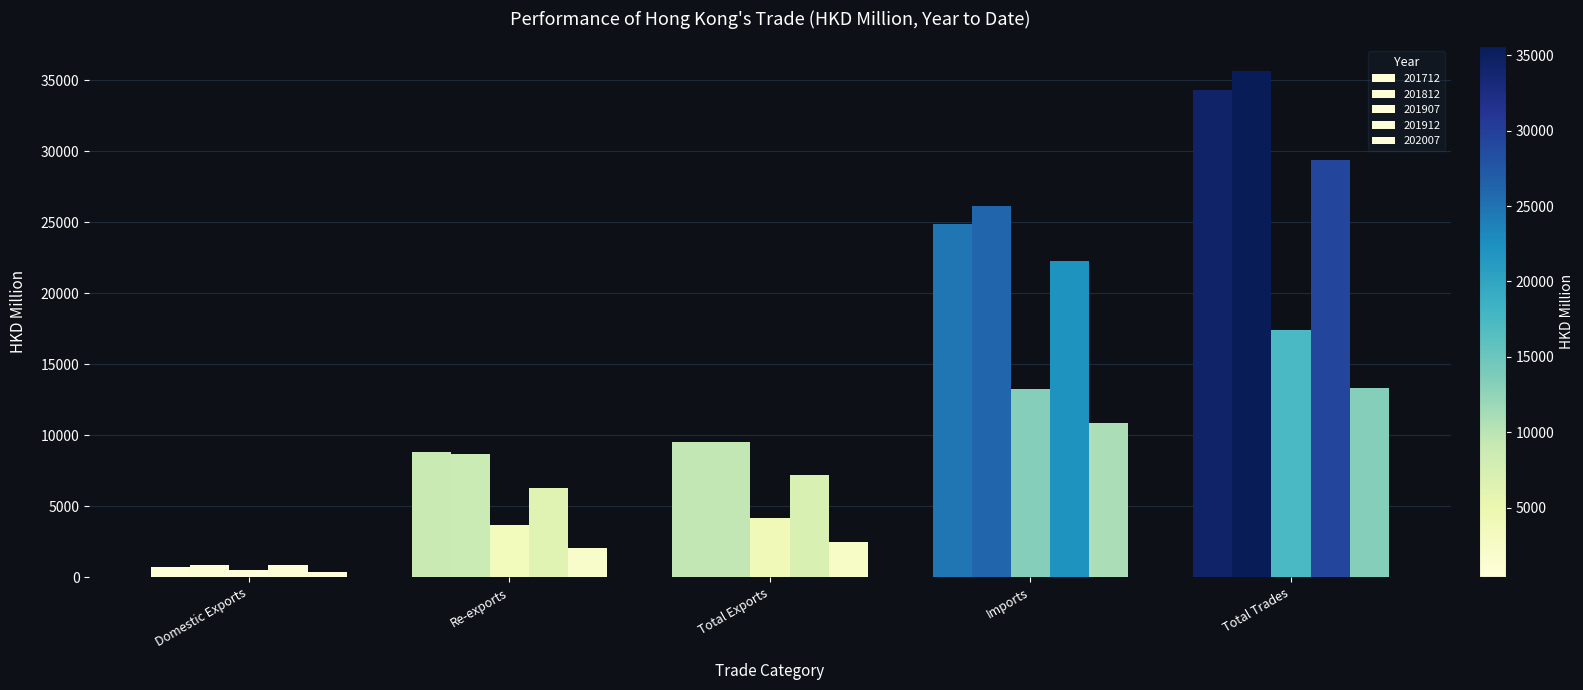

How many data points does each series have?

5